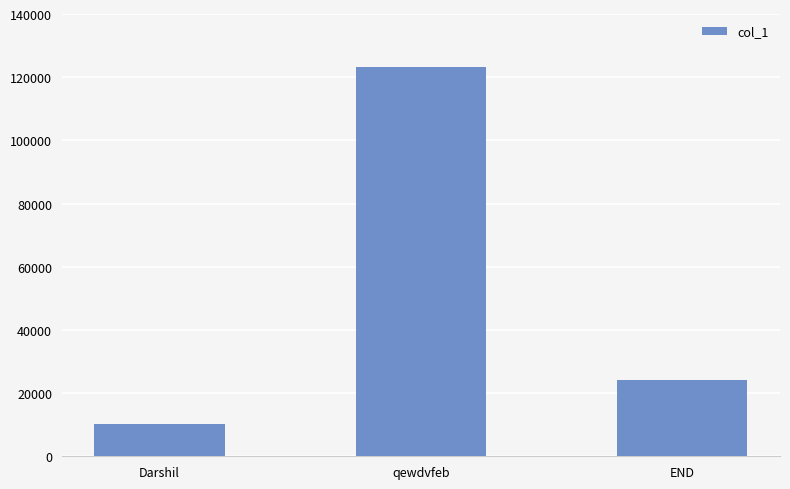

What is the smallest value displayed?

10101